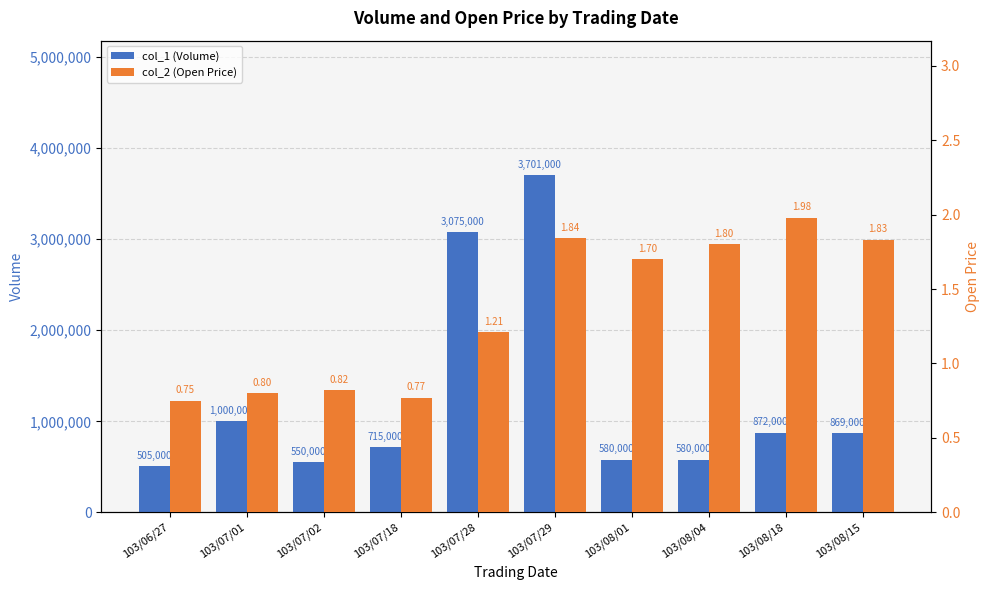

List the series in order of their peak value, lowest first.

col_2 (Open Price), col_1 (Volume)